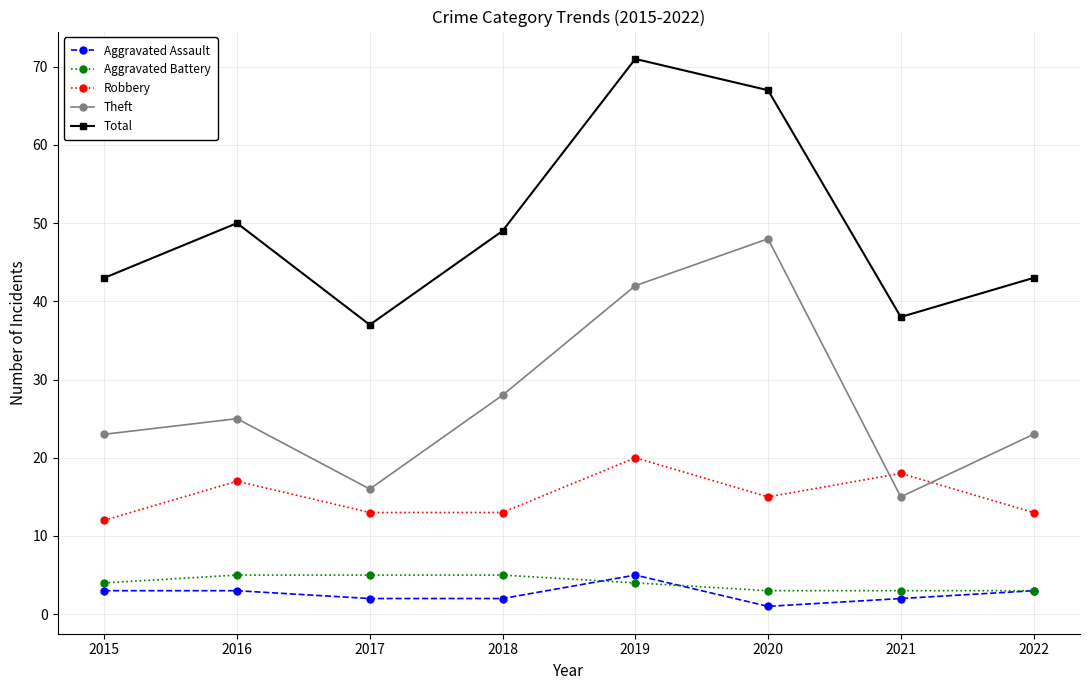

Which series changed the most between 2020 and 2022?

Theft